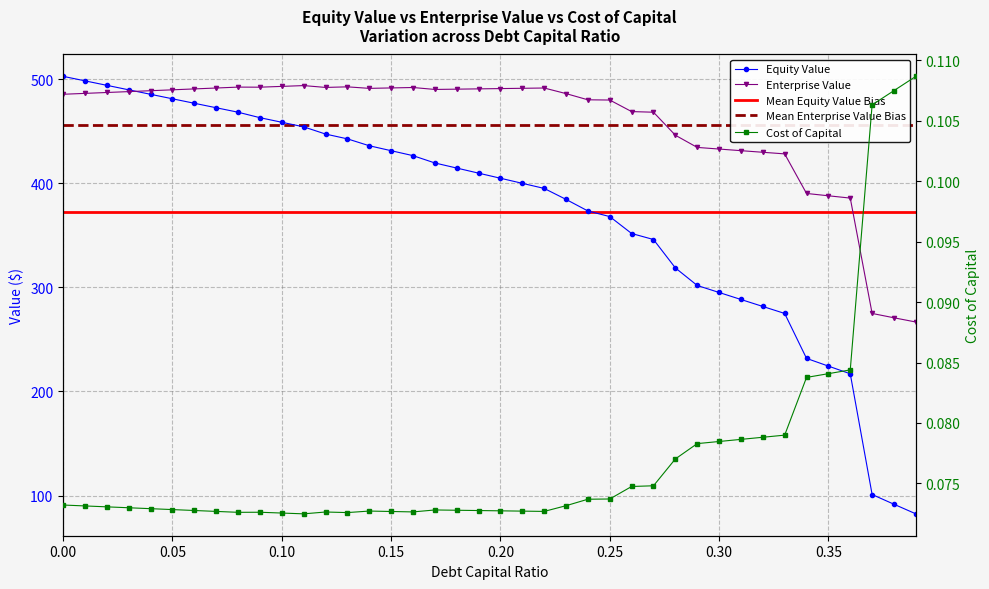

What is the sum of the equity_value values at 0.01 and 0.32?

780.1